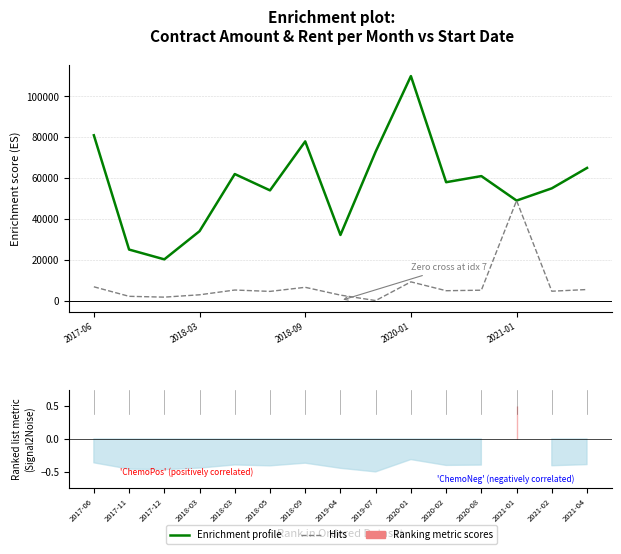

How many values in Rent per Month (Hits) are above zero?

14